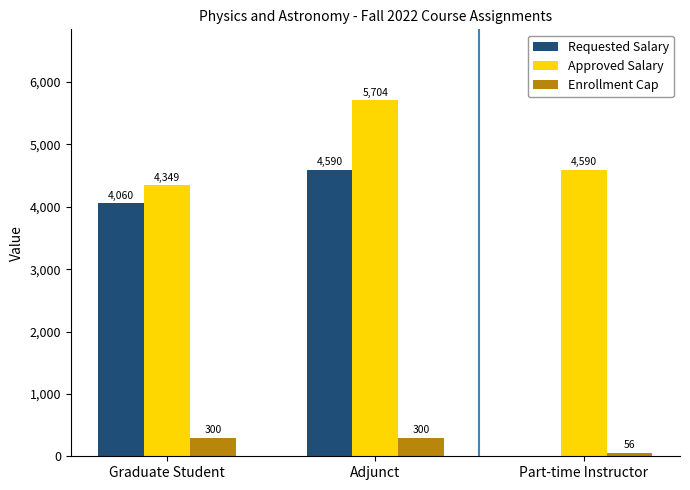

What is the sum of the Enrollment Cap values at Graduate Student and Adjunct?

600.0